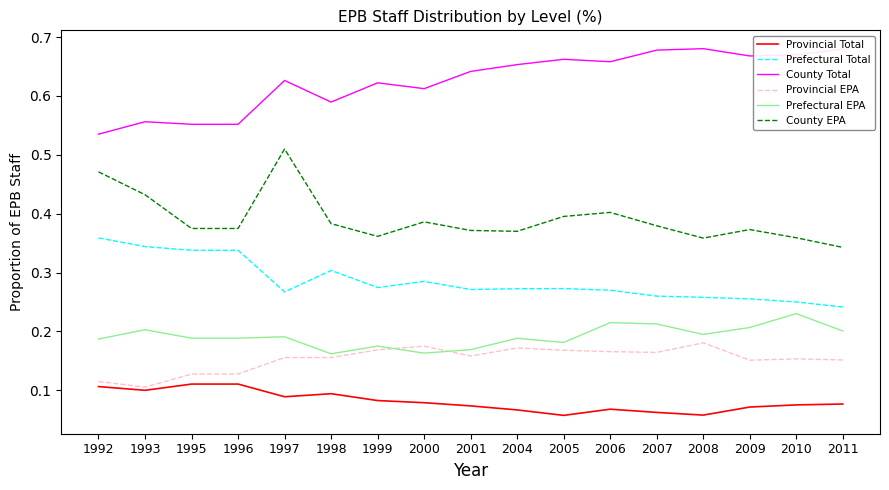

True or false: County Total and Prefectural Total intersect in this chart.

False